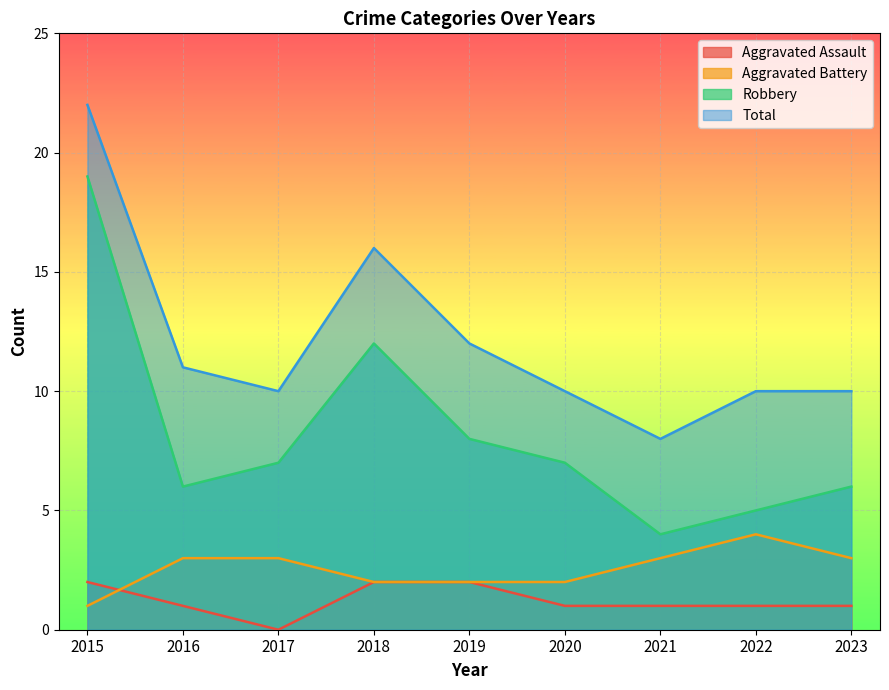

What is the average value of the Aggravated Assault series?

1